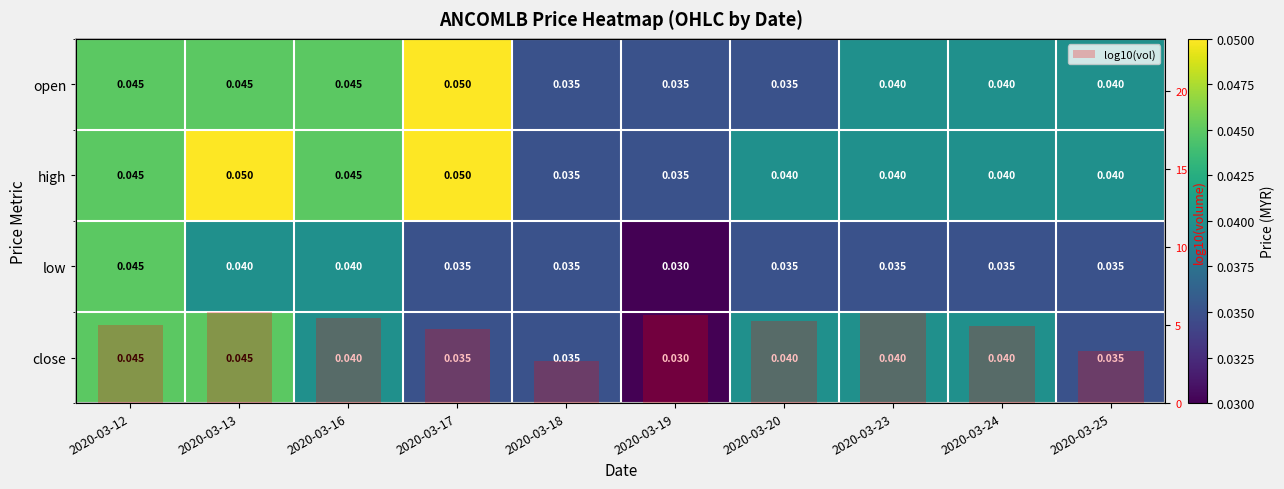

Which series has the largest range (max minus min)?

log10(vol)